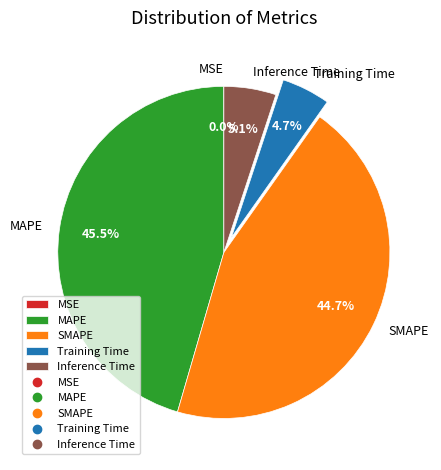

Between SMAPE and MAPE, which is larger?

MAPE